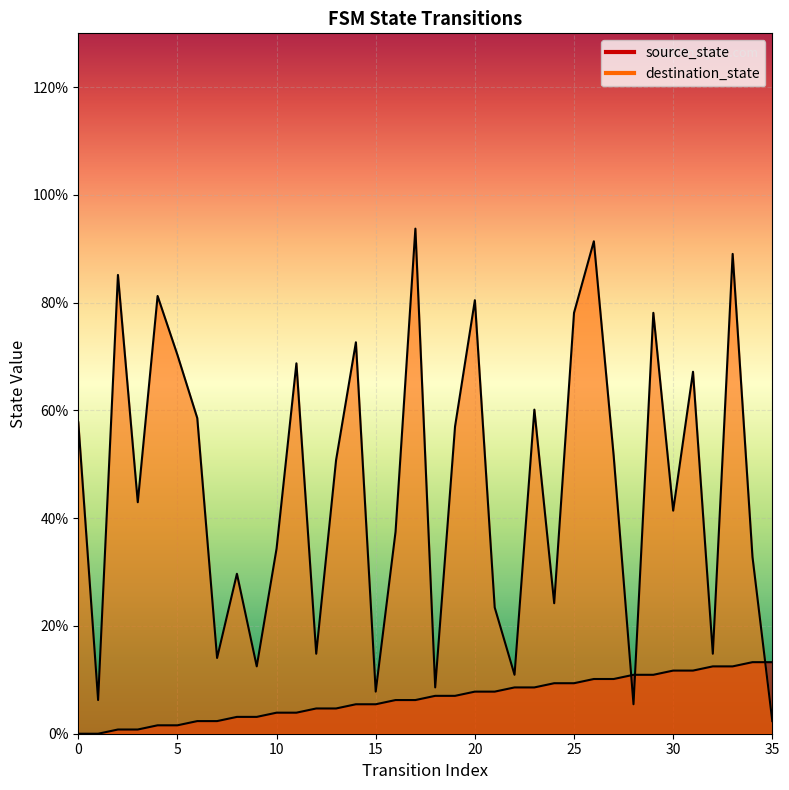

What is the value of the source_state point at the 27th from the left?

10.2